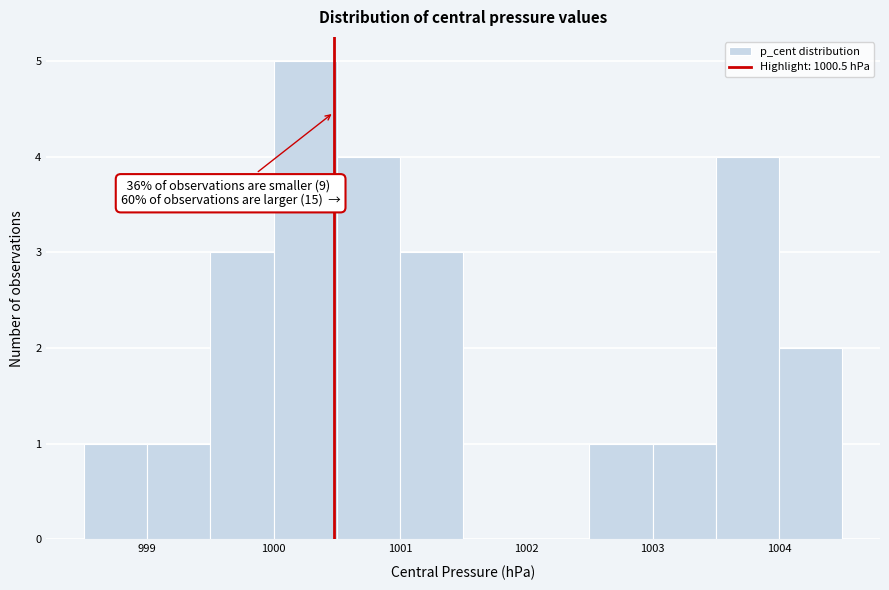

Which range on the x-axis has the tallest bar?

1000.0 to 1000.5